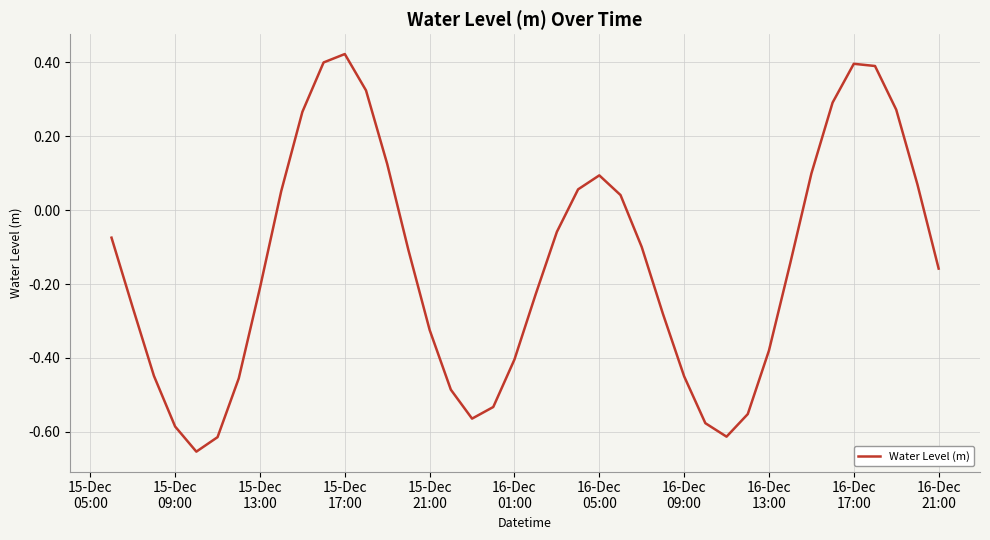

What is the difference between the second highest and minimum values?

1.1